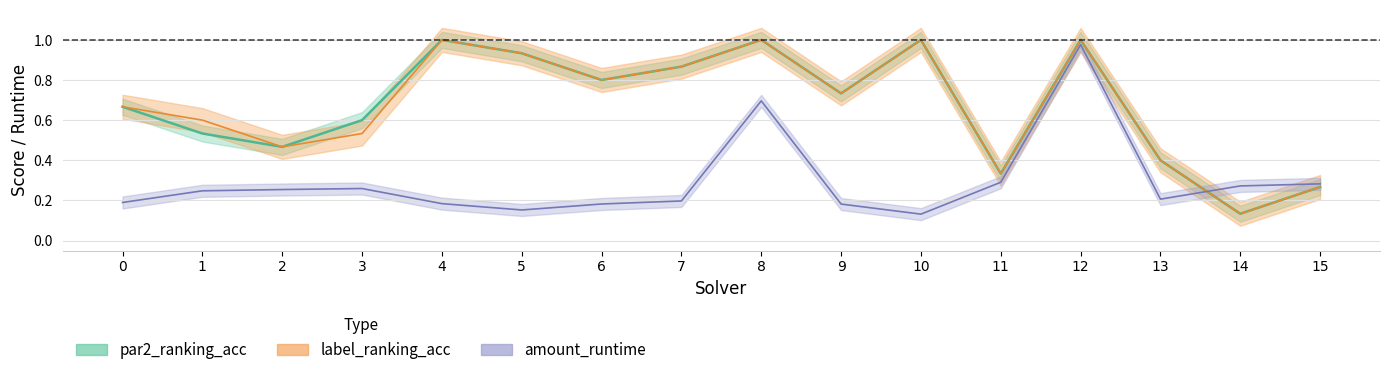

Where do amount_runtime and label_ranking_acc first cross each other?

13 and 14